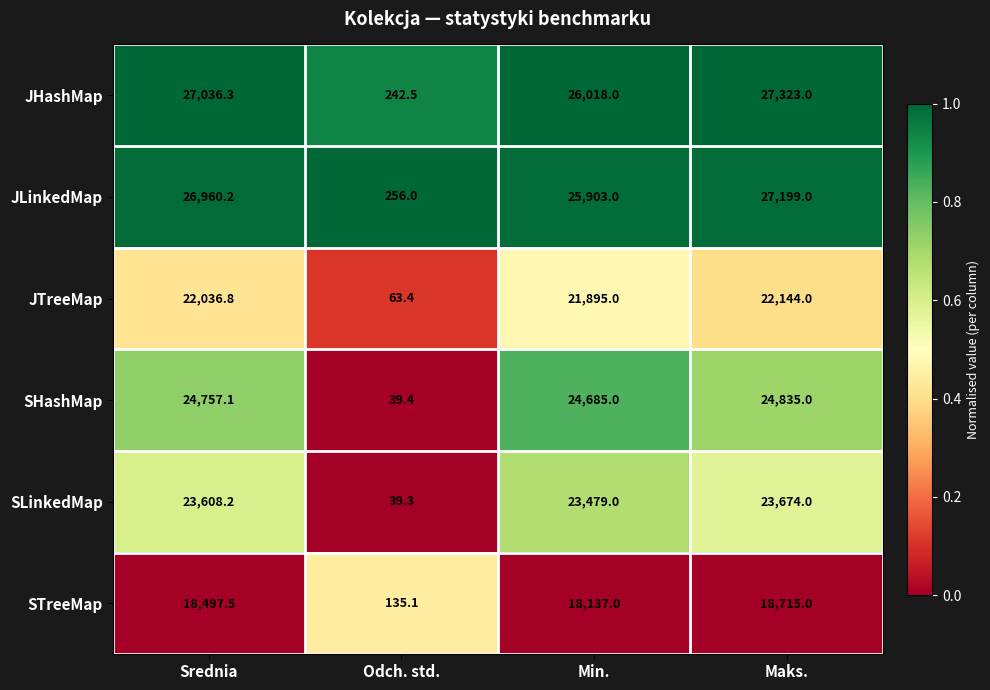

Reading right to left, list all the values displayed in this chart.

JHashMap: Maks.=27323.0	Min.=26018.0	Odch. std.=242.5	Srednia=27036.3
JLinkedMap: Maks.=27199.0	Min.=25903.0	Odch. std.=256.0	Srednia=26960.2
JTreeMap: Maks.=22144.0	Min.=21895.0	Odch. std.=63.4	Srednia=22036.8
SHashMap: Maks.=24835.0	Min.=24685.0	Odch. std.=39.4	Srednia=24757.1
SLinkedMap: Maks.=23674.0	Min.=23479.0	Odch. std.=39.3	Srednia=23608.2
STreeMap: Maks.=18715.0	Min.=18137.0	Odch. std.=135.1	Srednia=18497.5